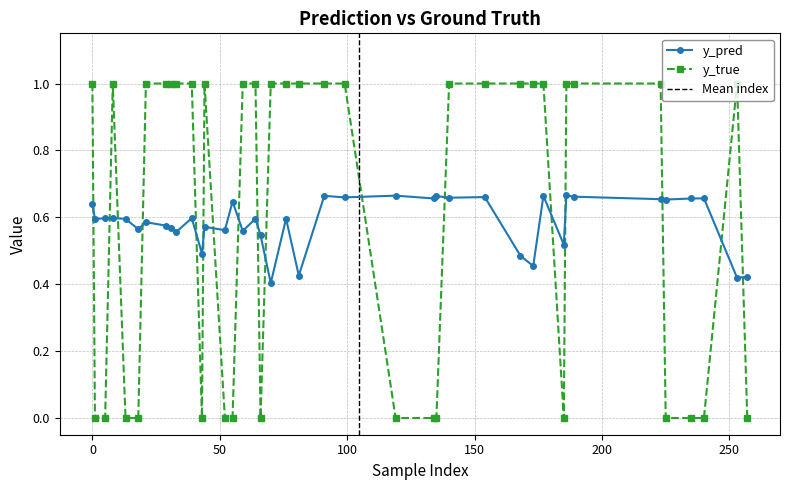

Count the number of data series in this chart.

2